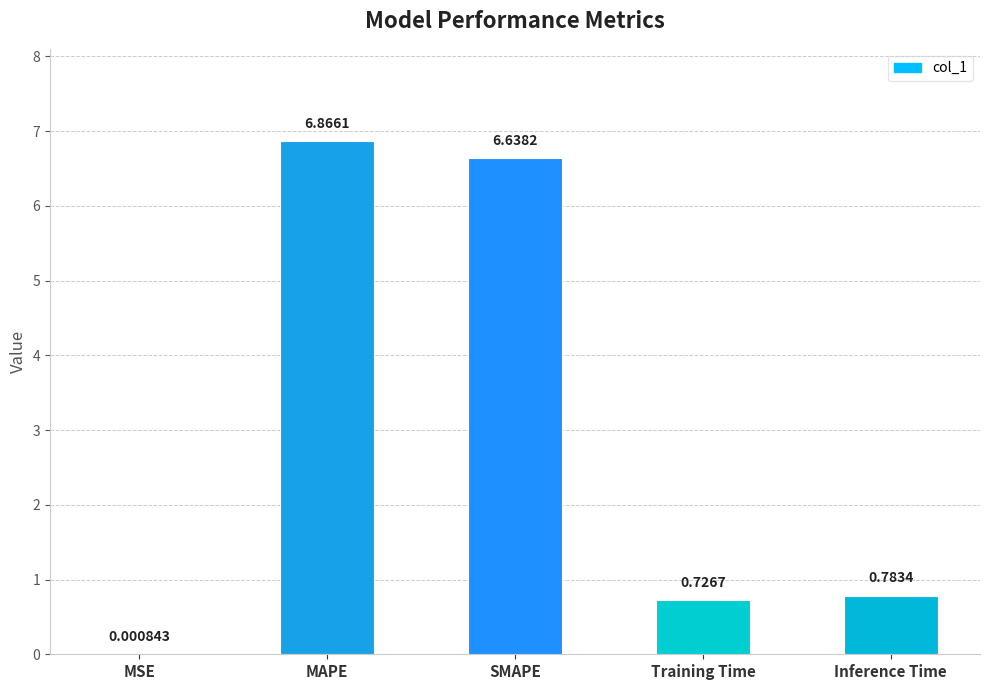

At which category does the chart reach its peak across all series?

MAPE